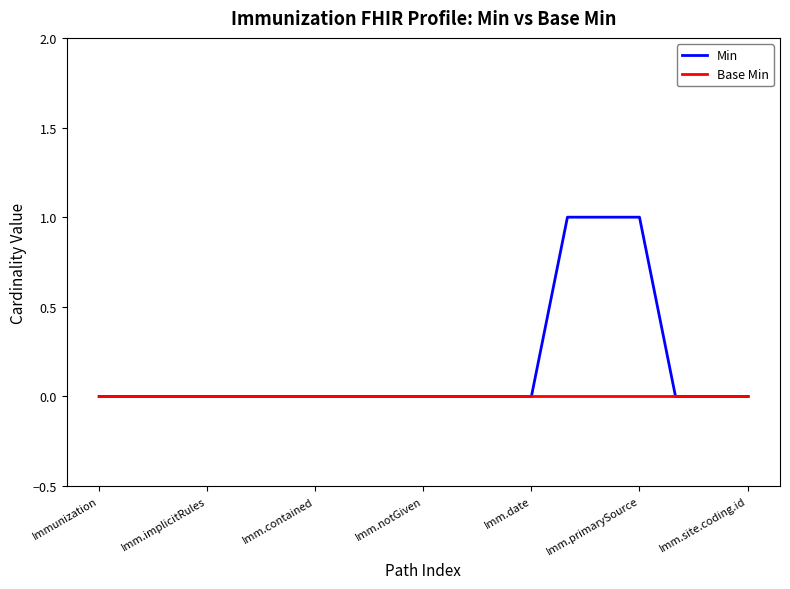

Which series has the largest range (max minus min)?

Min